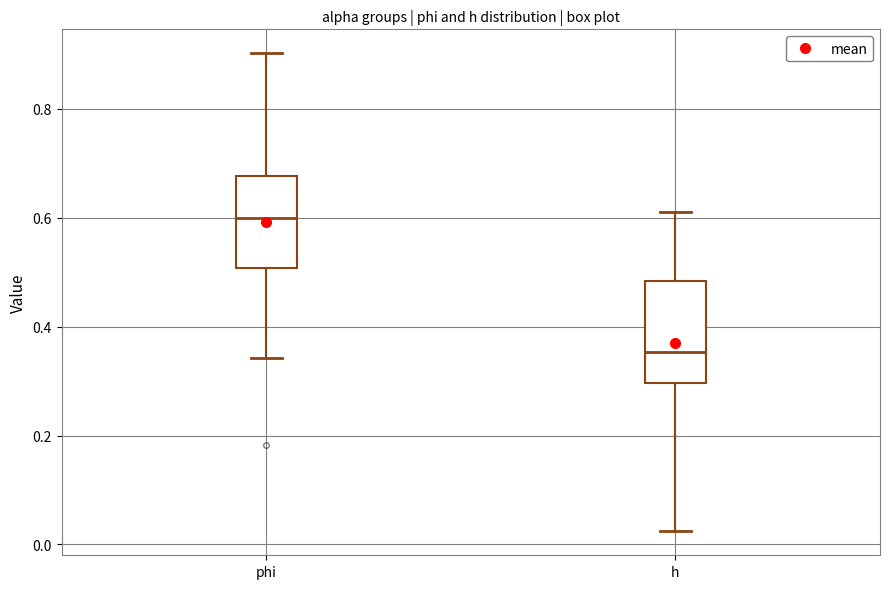

Reading left to right, read every box against the y-axis: the position of its median line, the range the box covers, and the ends of its whiskers. The values are not printed on the chart, so give them approximately, as read against the axis.

phi: median 0.60, box 0.50 to 0.68, whiskers 0.34 to 0.90
h: median 0.36, box 0.30 to 0.48, whiskers 0.02 to 0.62